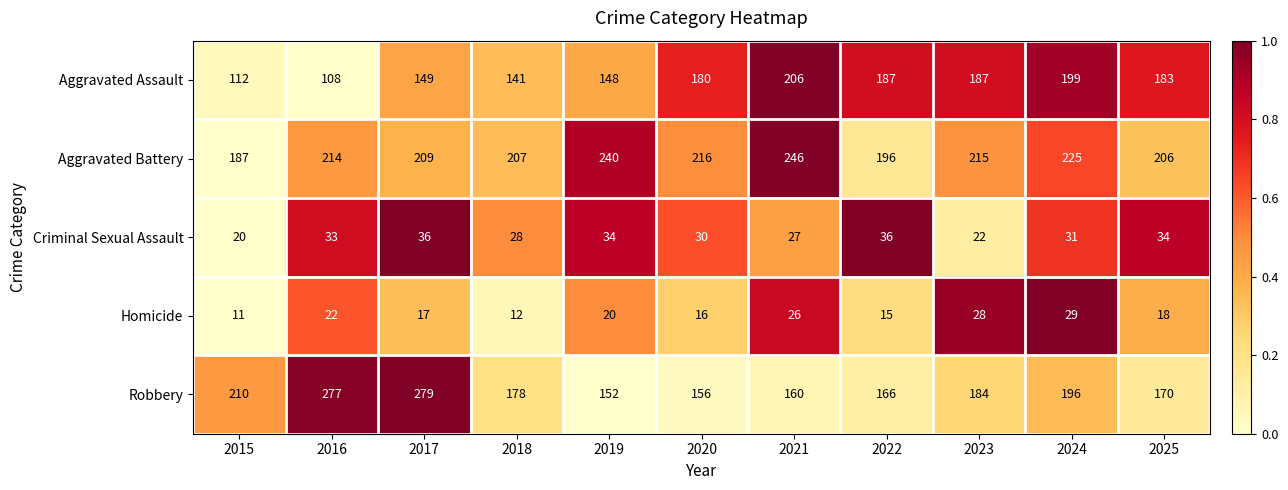

Between 2015 and 2021, which series saw the biggest shift?

Aggravated Assault